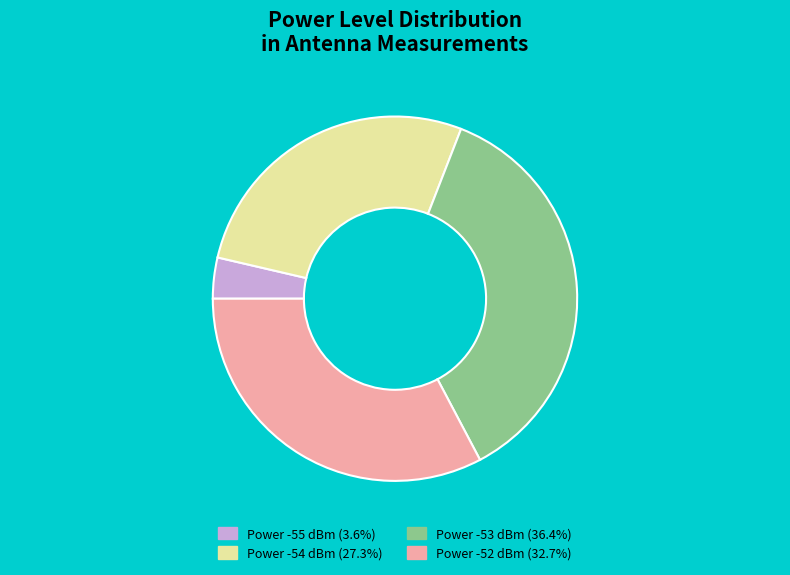

Is there a majority slice in this chart?

No